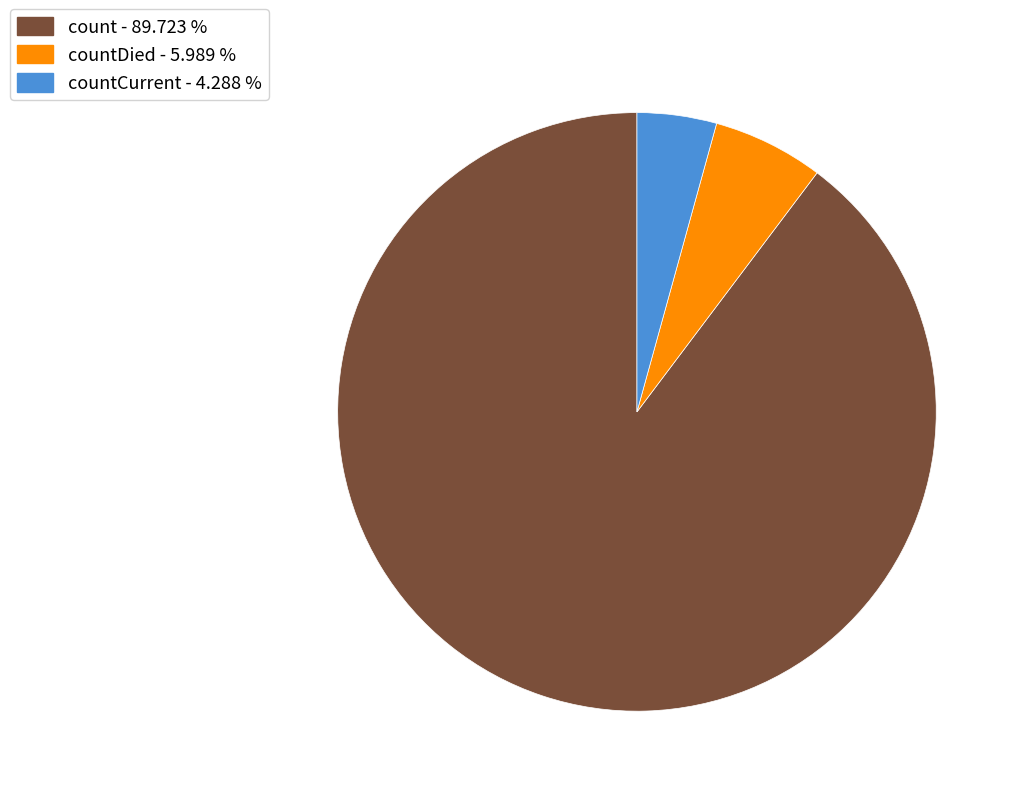

Combined, do count - 89.723 % and countCurrent - 4.288 % account for over 50%?

Yes